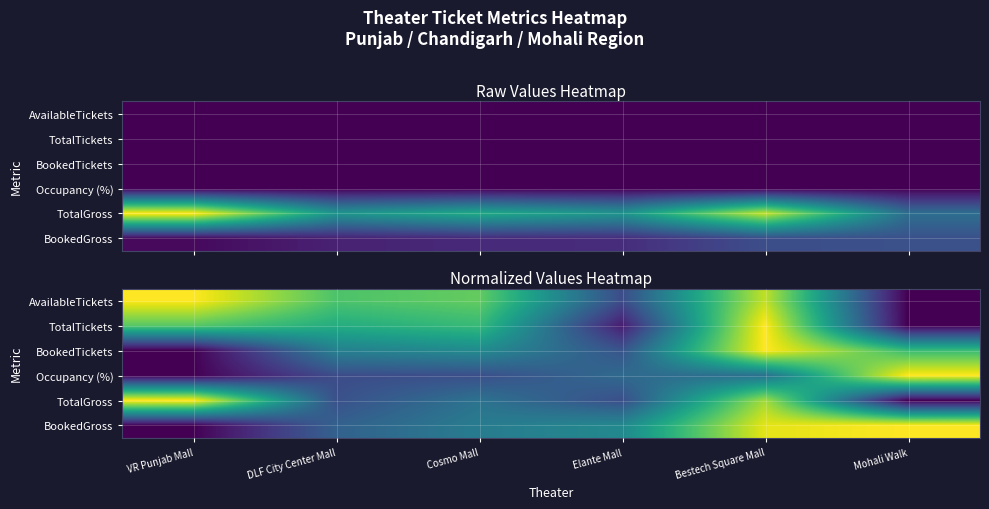

What is the total value across all series at DLF City Center Mall?

2.6